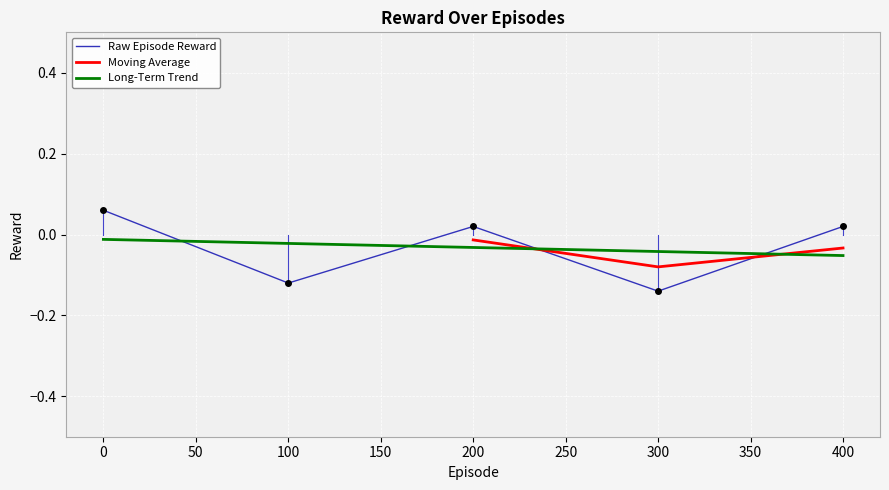

True or false: Long-Term Trend and Raw Episode Reward cross at least once.

True